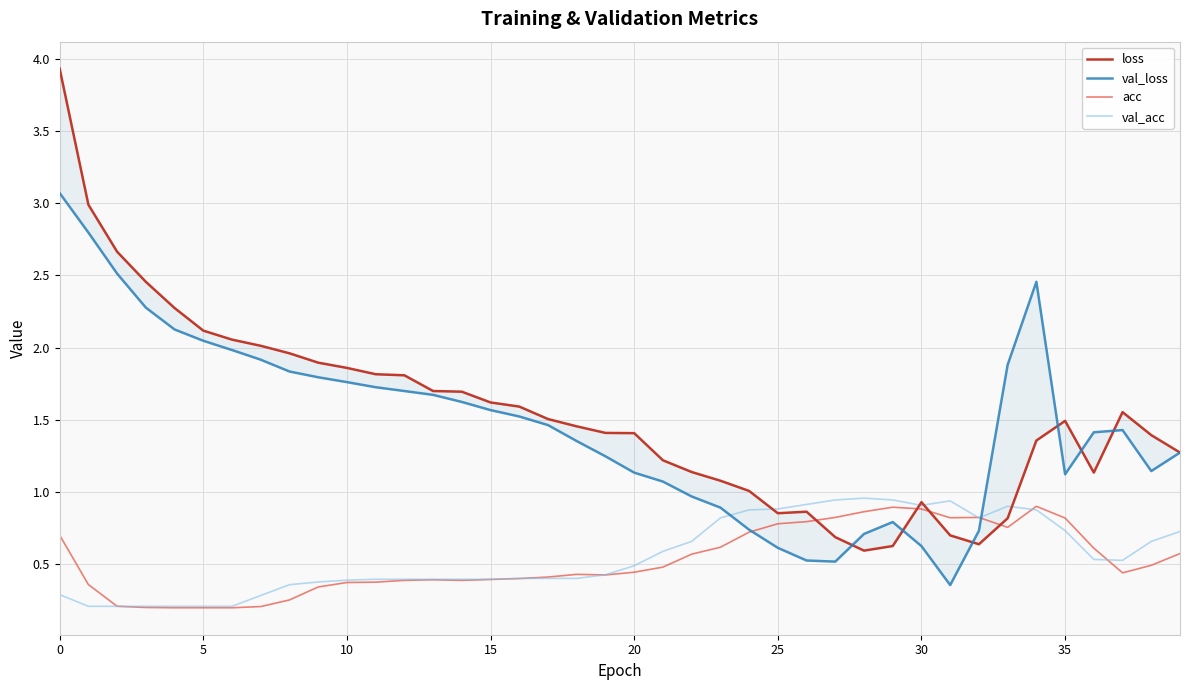

In acc, how many points are higher than both neighbors (excluding endpoints)?

5